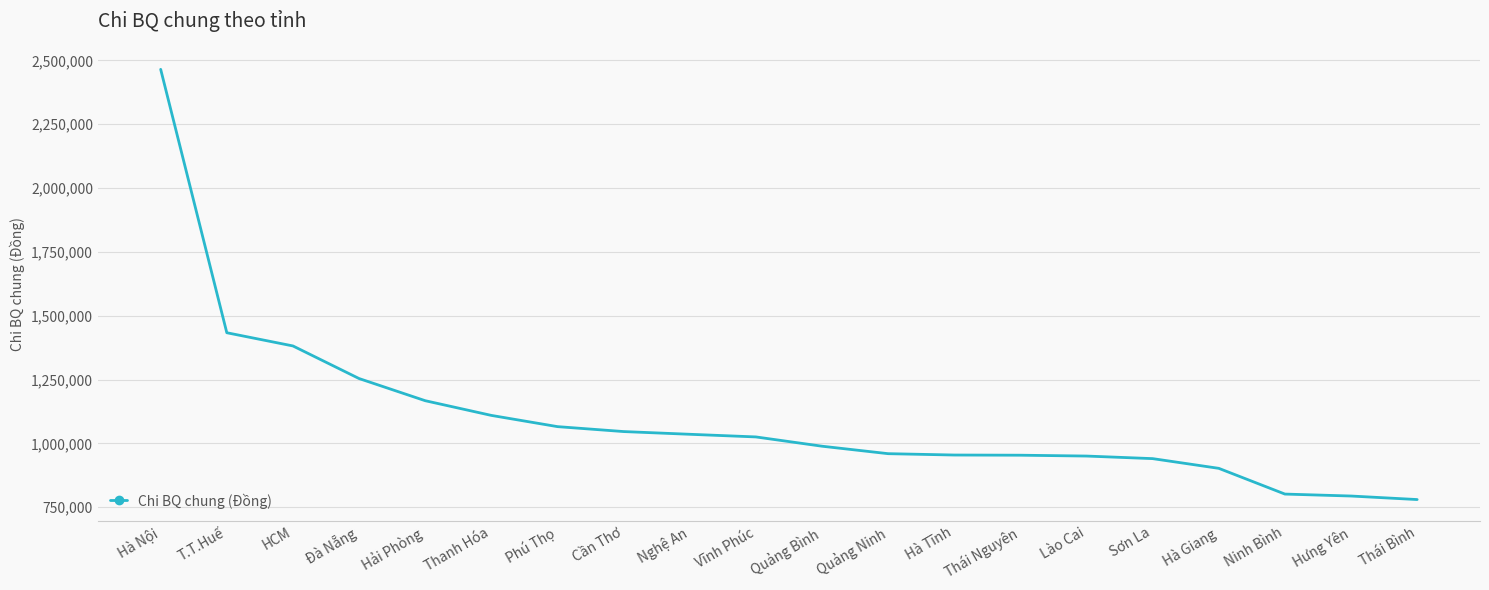

True or false: the data shows 1718601 at Quảng Bình.

False